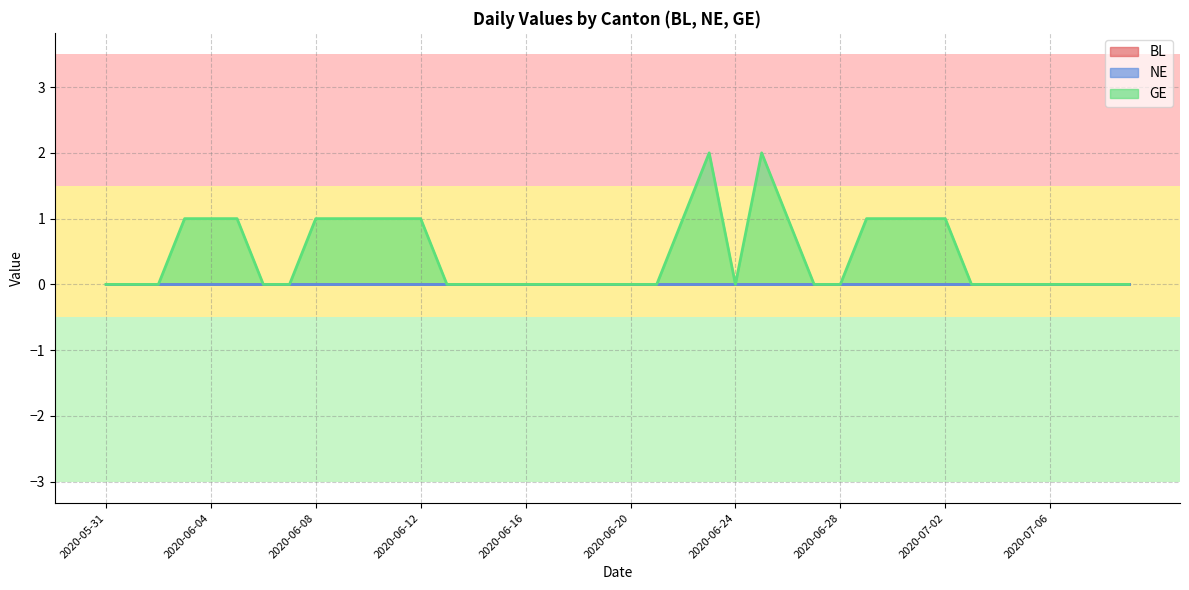

Does the chart display data point markers on the line(s)?

No